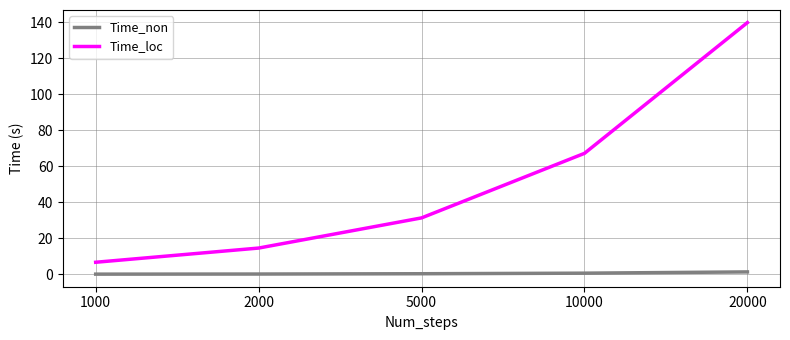

What is the sum of all Time_non values?

2.4